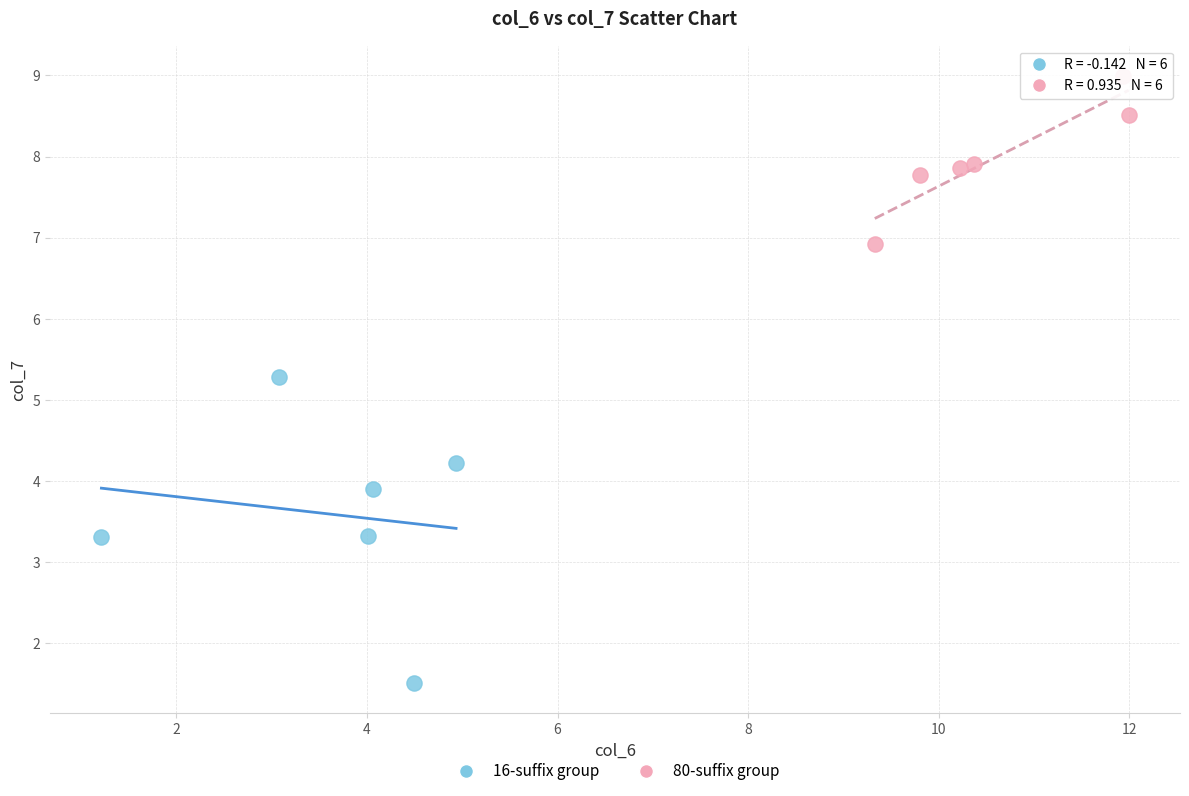

Which series reaches the maximum Y coordinate?

80-suffix group